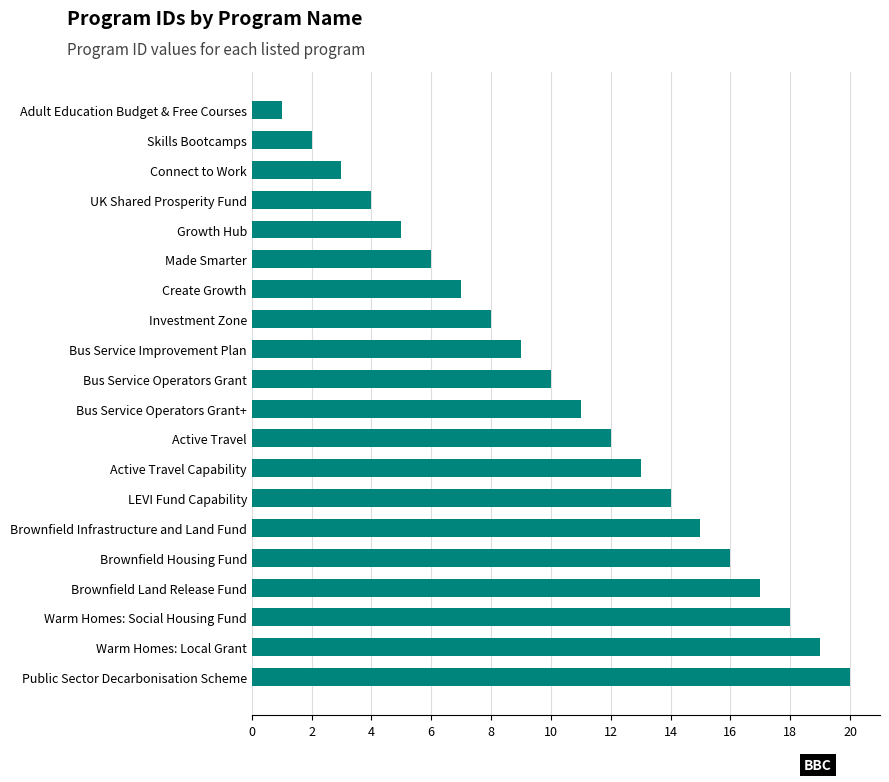

True or false: the data shows 12 at Active Travel.

True